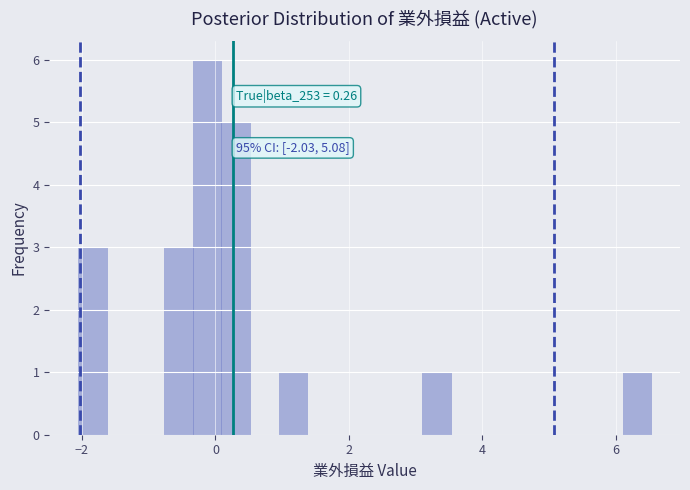

Read against the x-axis, roughly where is the centre of the tallest bar?

-0.2